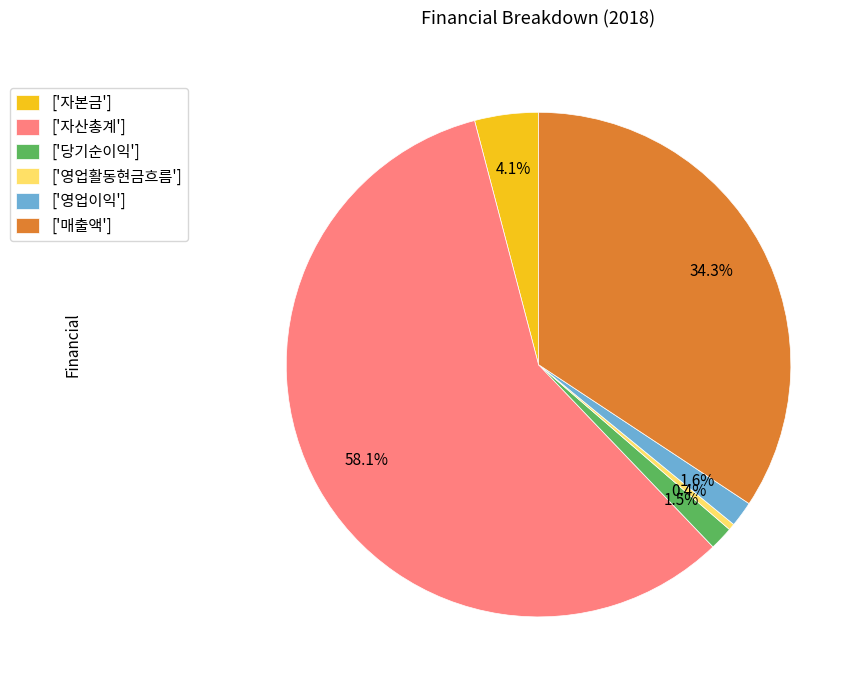

Which category accounts for the majority?

['자산총계']